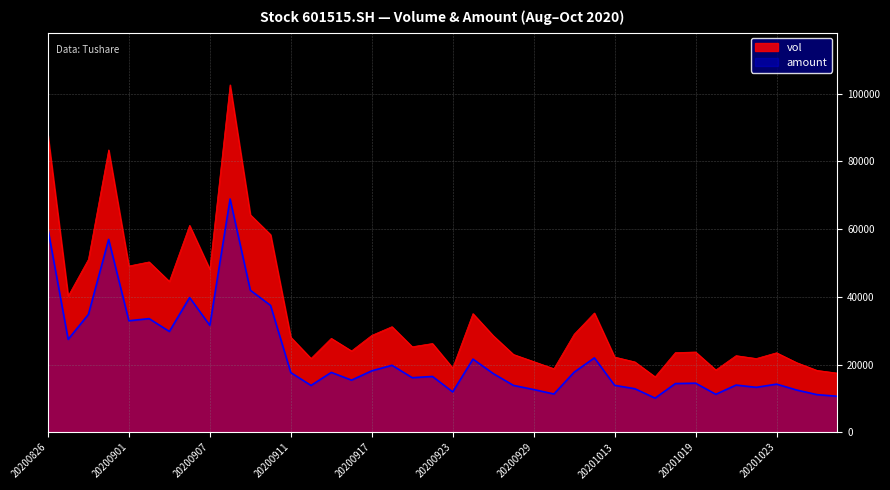

The amount series shows 22609.4 at 20201021. True or false?

False